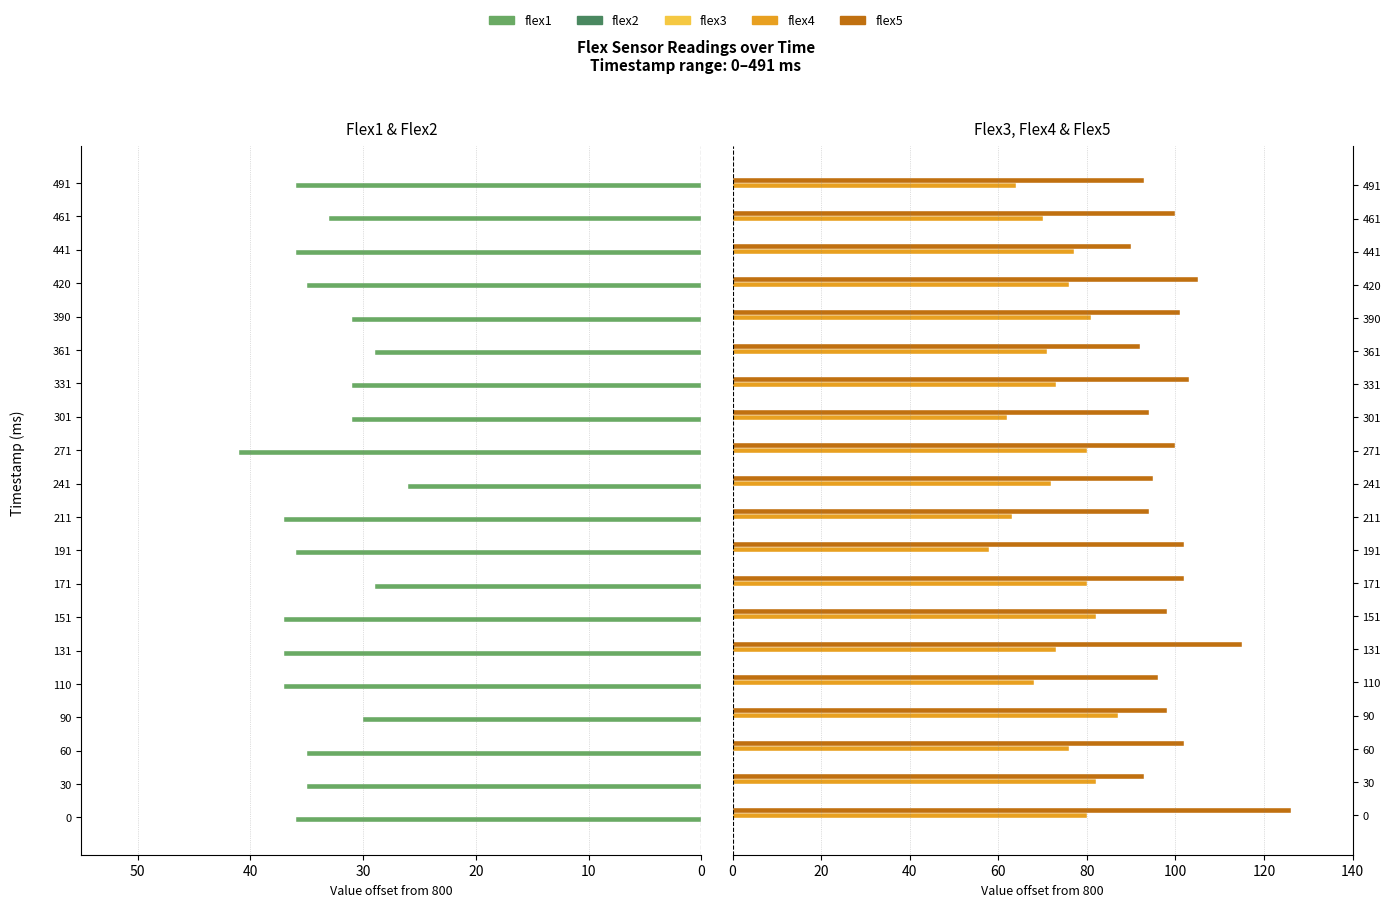

At how many categories does at least one series exceed 43?

20